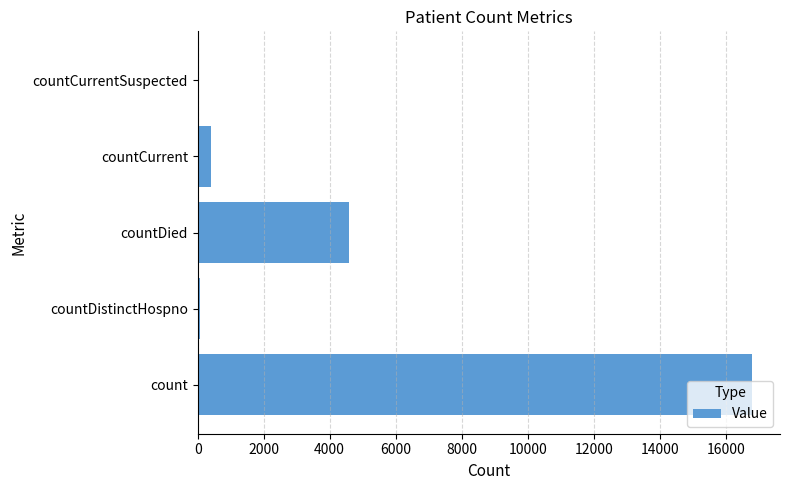

Is it true that the value at countCurrentSuspected is 0?

True